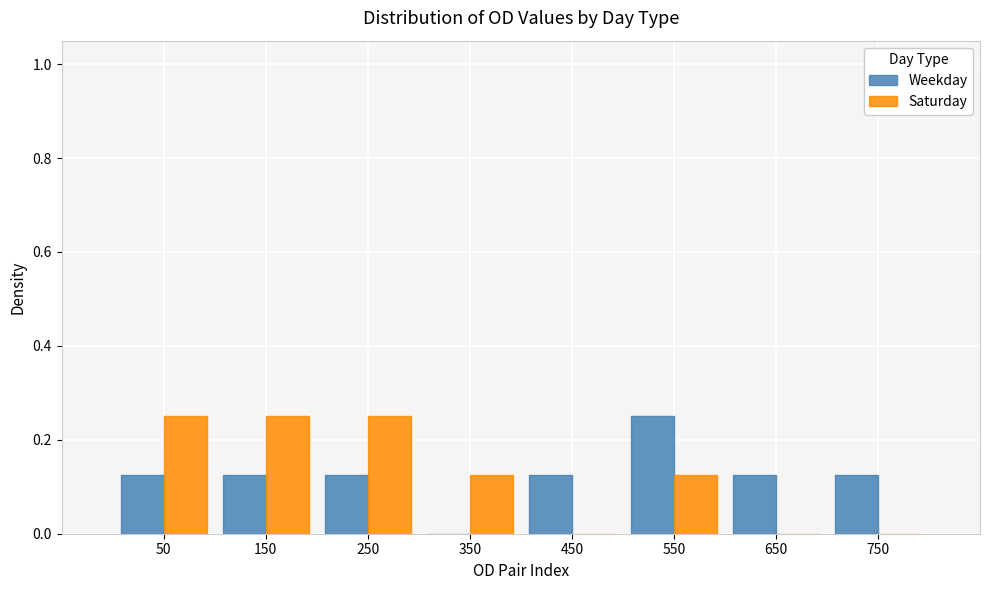

Reading left to right, list every range on the x-axis with the height of the bar of each series over it. The values are not printed on the chart, so give them approximately, as read against the axis.

0 to 100: Weekday=0.12	Saturday=0.26
100 to 200: Weekday=0.12	Saturday=0.26
200 to 300: Weekday=0.12	Saturday=0.26
300 to 400: Weekday=0	Saturday=0.12
400 to 500: Weekday=0.12	Saturday=0
500 to 600: Weekday=0.26	Saturday=0.12
600 to 700: Weekday=0.12	Saturday=0
700 to 800: Weekday=0.12	Saturday=0